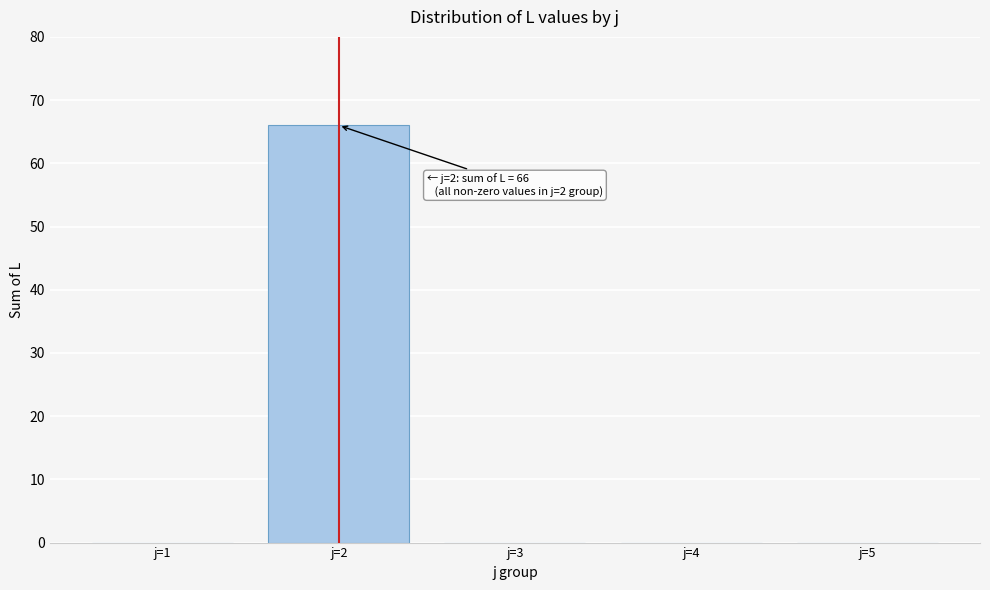

Reading left to right, extract all data points from this chart.

j=1=0	j=2=66	j=3=0	j=4=0	j=5=0